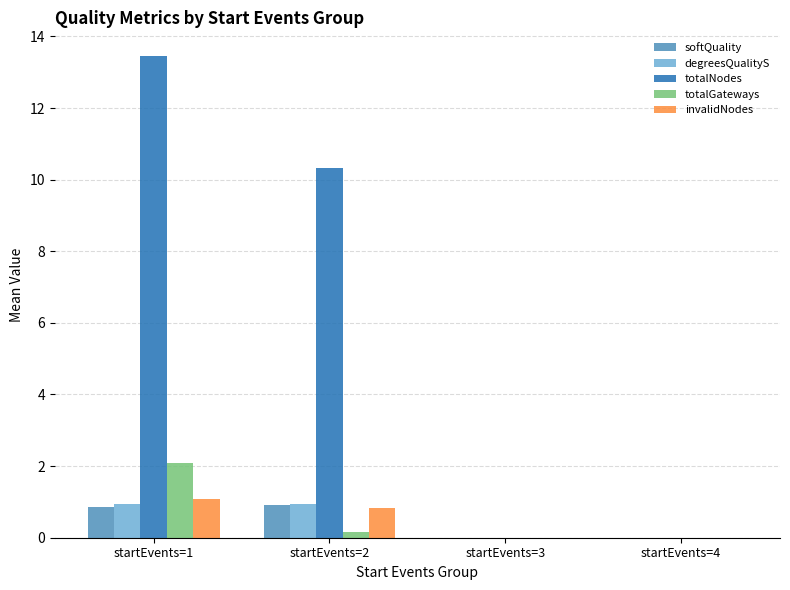

How many series are shown in this chart?

5